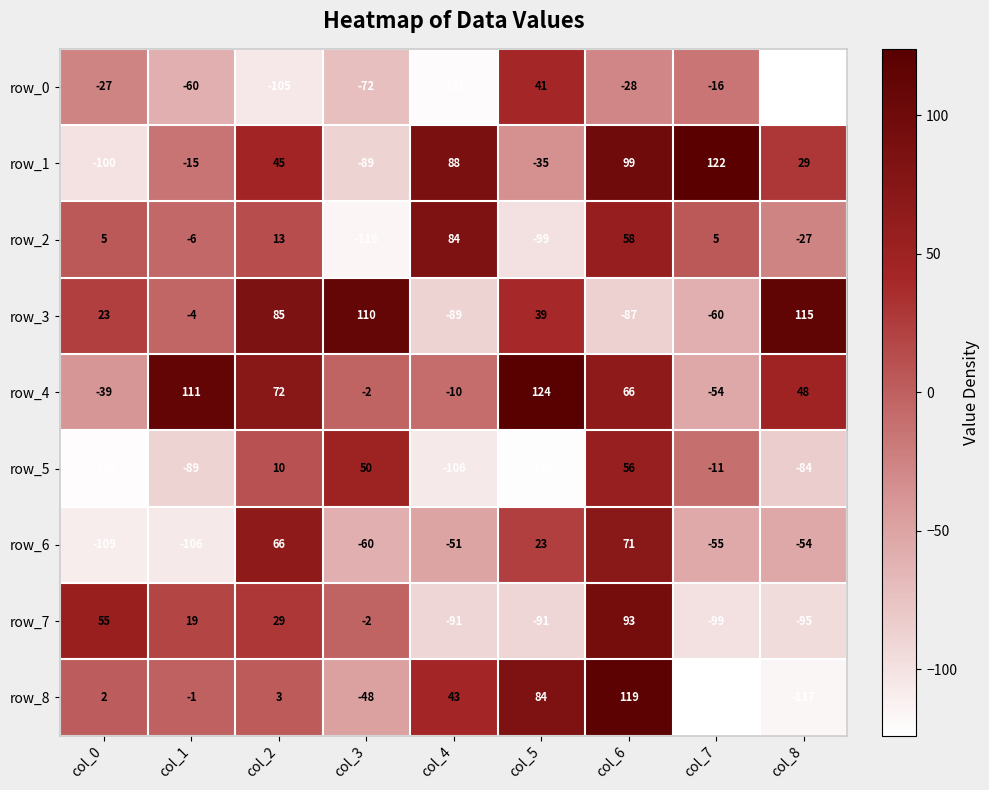

What is the spread (max minus min) of values at col_3?

226